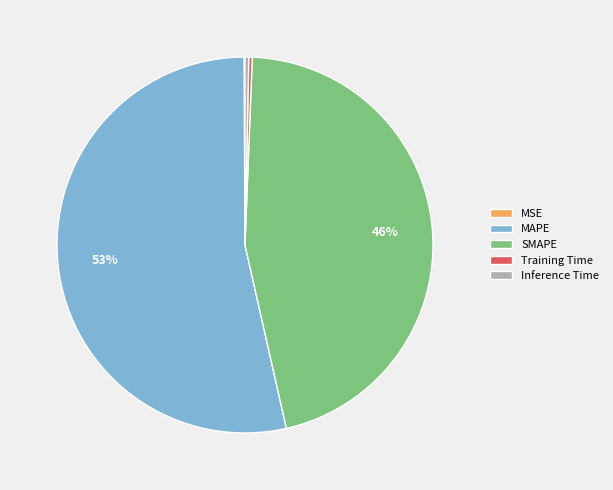

Is it true that SMAPE is 46% of the pie?

True